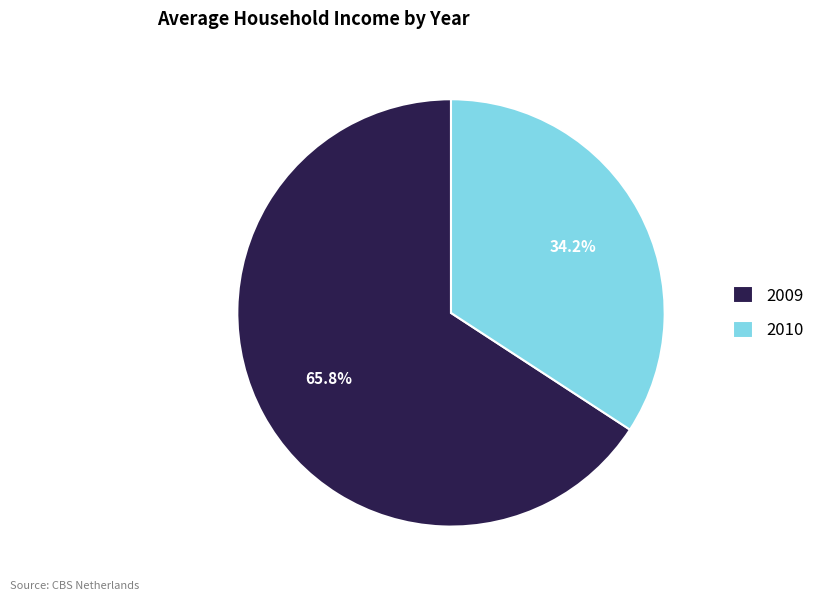

Which has a higher value, 2009 or 2010?

2009